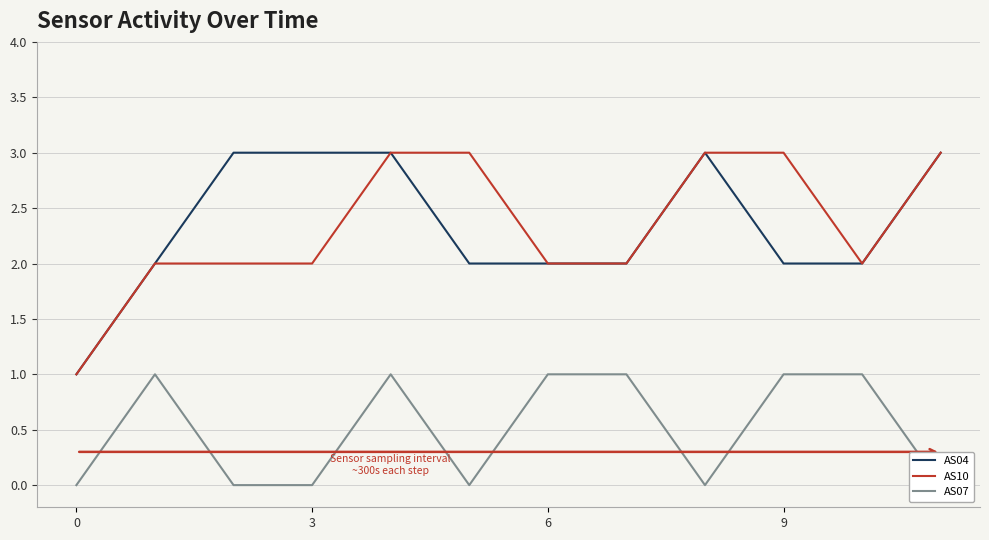

Is it true that AS04 equals 0 at 0?

False